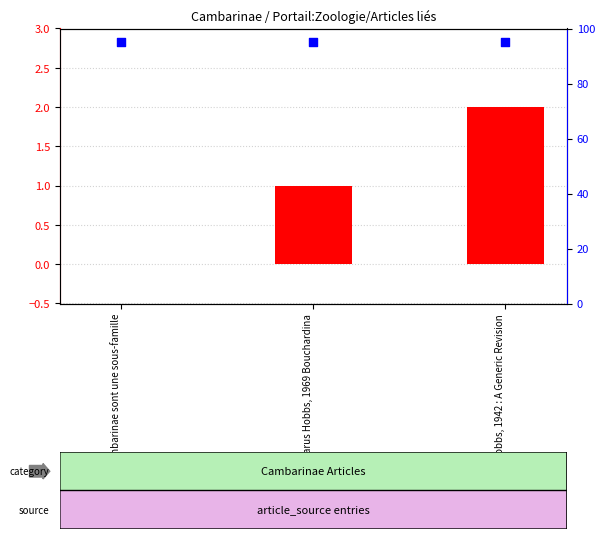

Which series reaches the minimum Y coordinate?

col_0